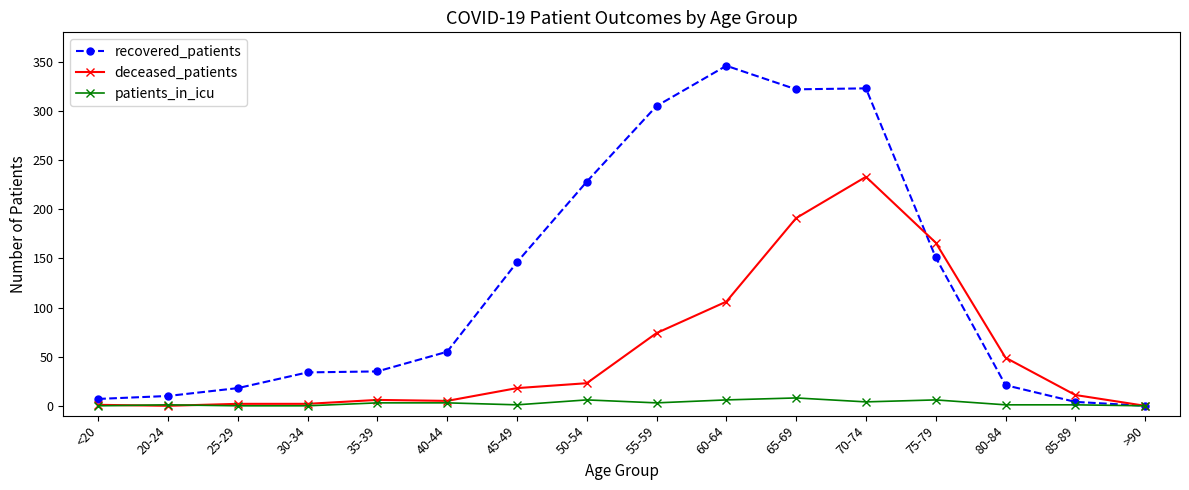

What is the difference between the maximum and minimum values in the deceased_patients series?

233